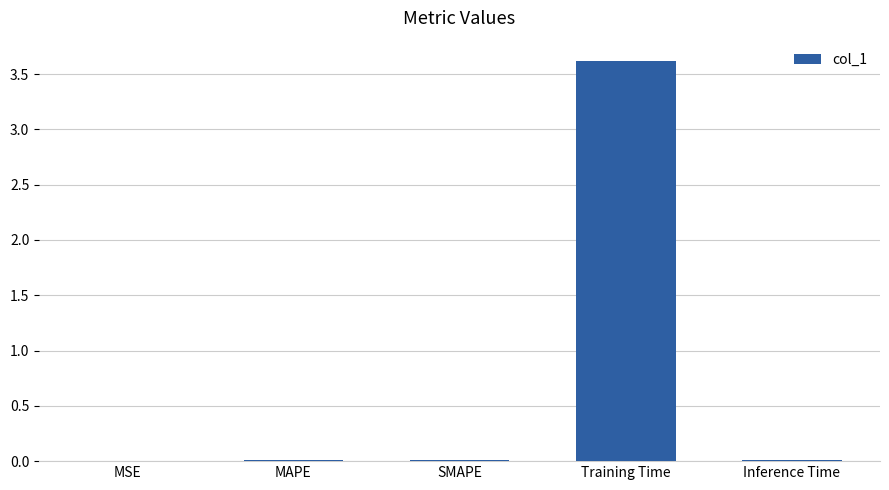

Which label corresponds to the largest value in the chart?

Training Time